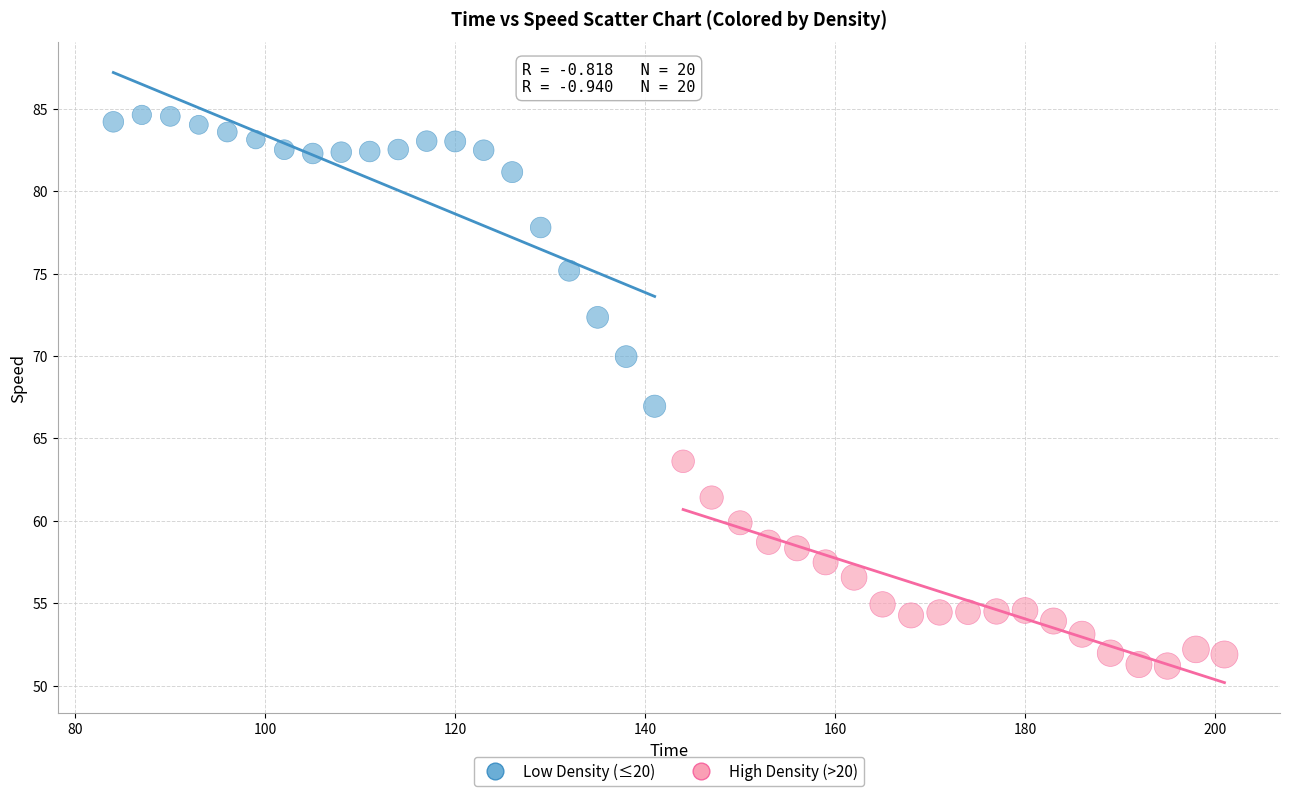

Which series has the largest Y range (max minus min)?

Low Density (≤20)